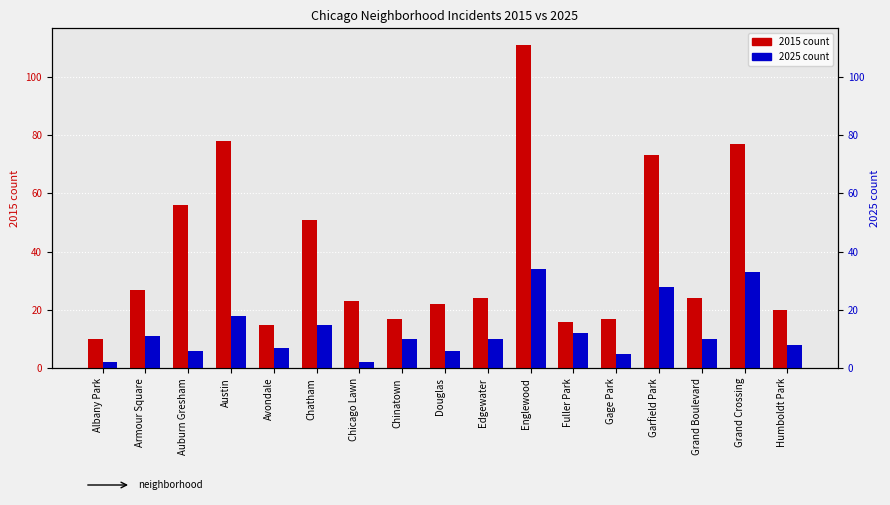

What is the minimum value for 2015 count?

10